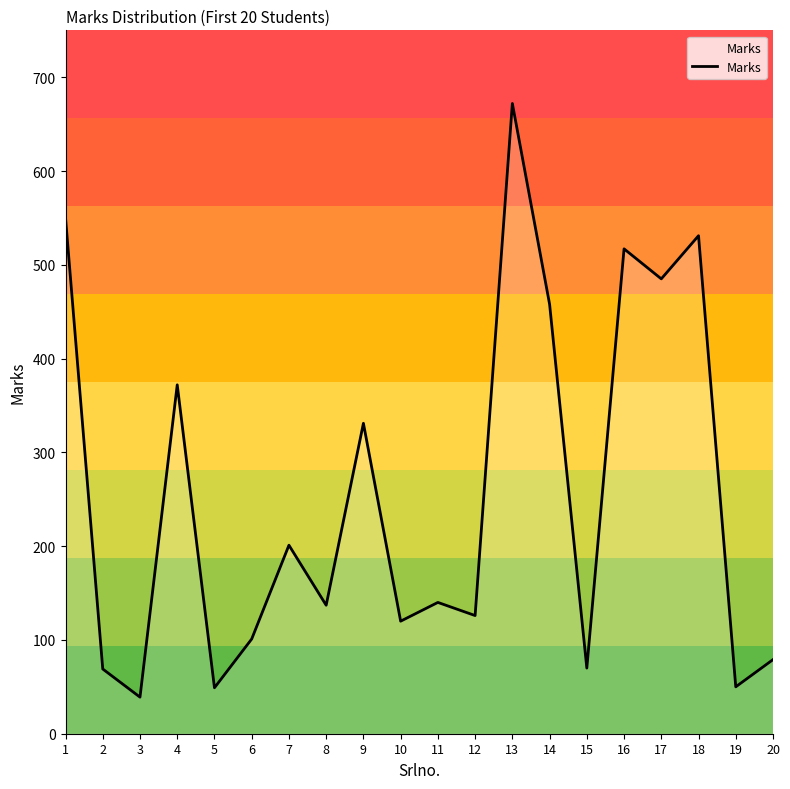

Where is the first local maximum?

4